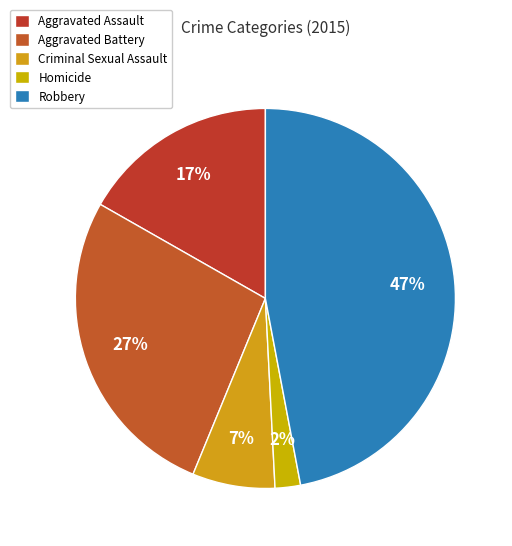

Is there any slice that represents more than half of the pie?

No